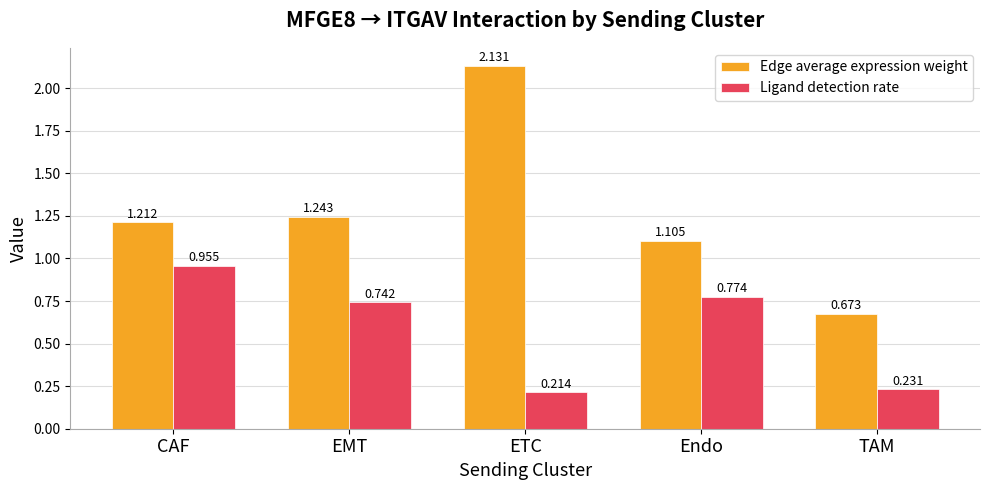

What is the sum of the Ligand detection rate values at CAF and Endo?

1.7